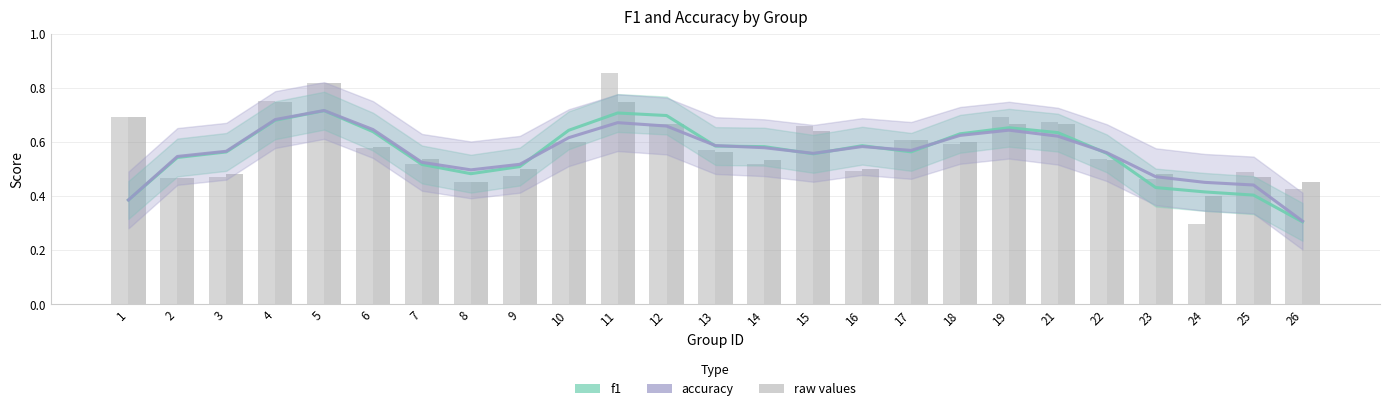

Does the chart contain stacked bars?

No